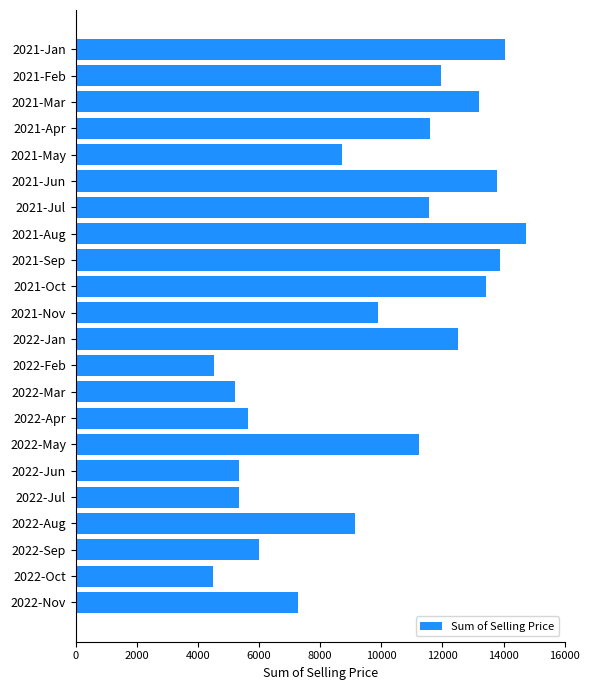

Which label corresponds to the largest value in the chart?

2021-Aug